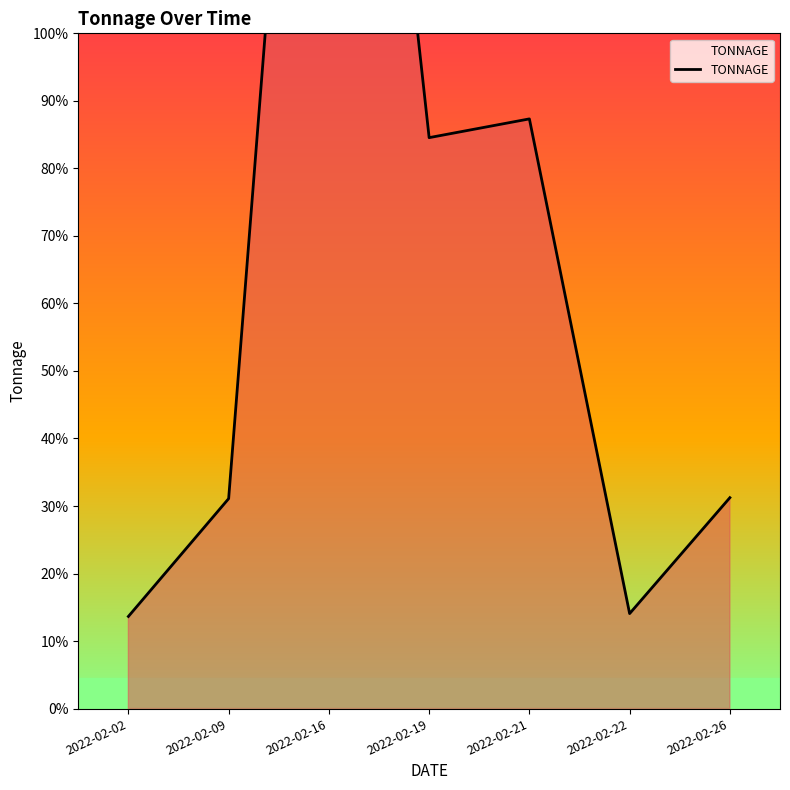

What is the change in value from 2022-02-16 to 2022-02-26?

-2075.9